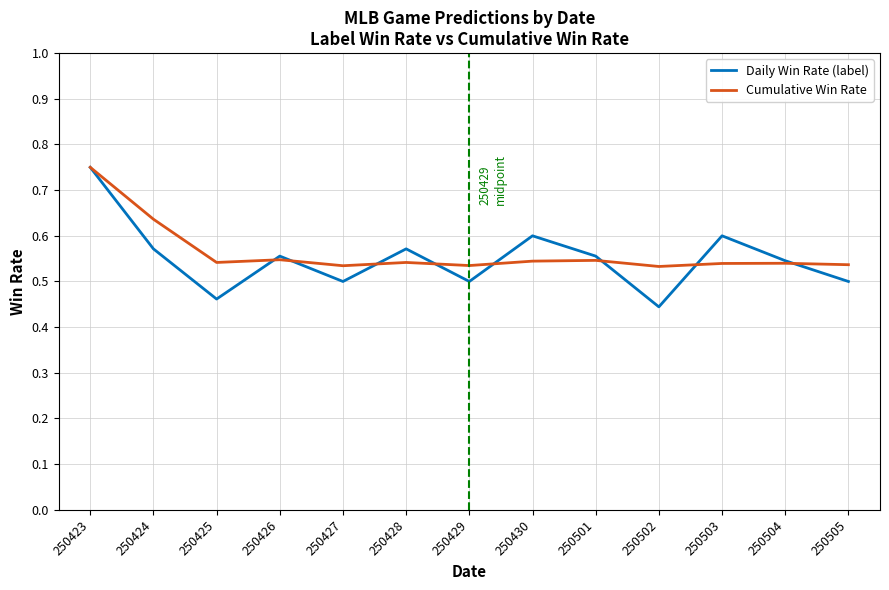

Is it true that Daily Win Rate (label) equals 0.5 at 250429?

True